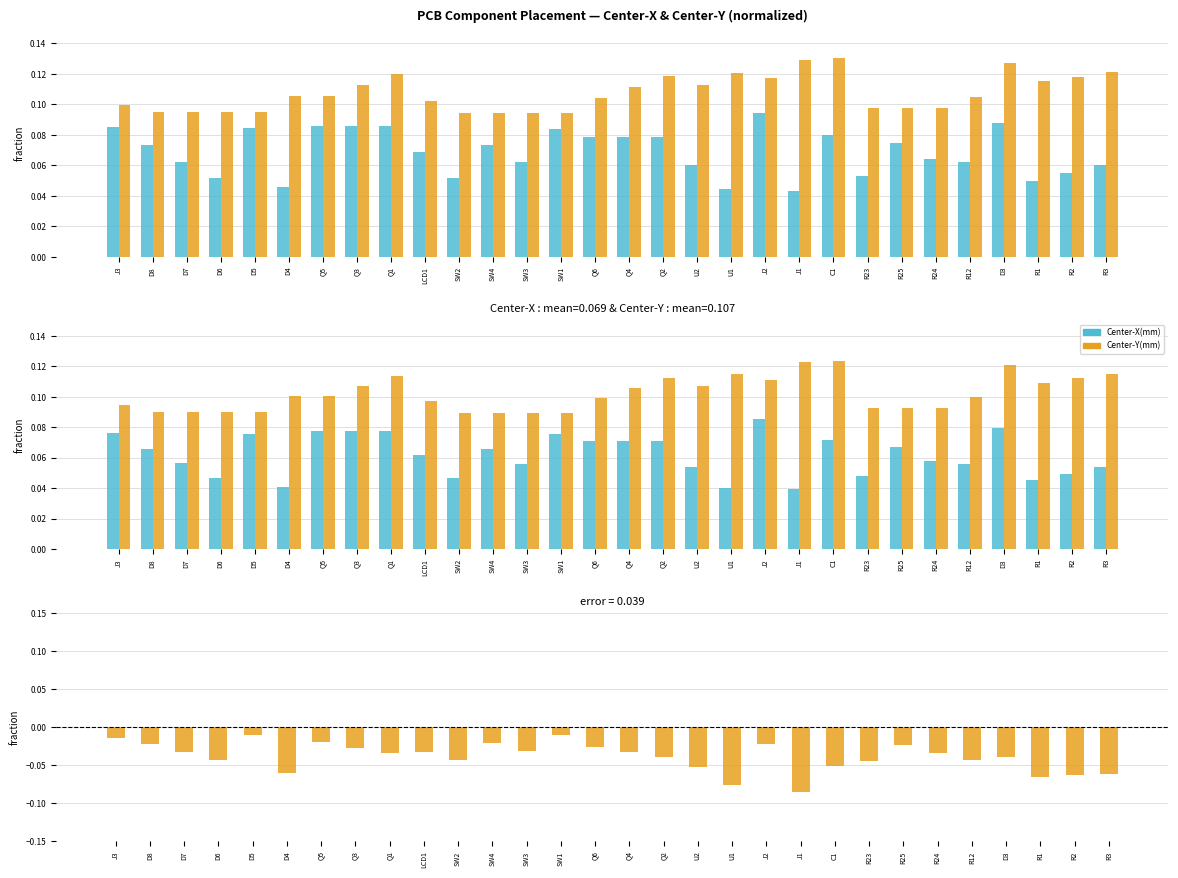

Are the bars grouped side by side (vs. stacked)?

Yes